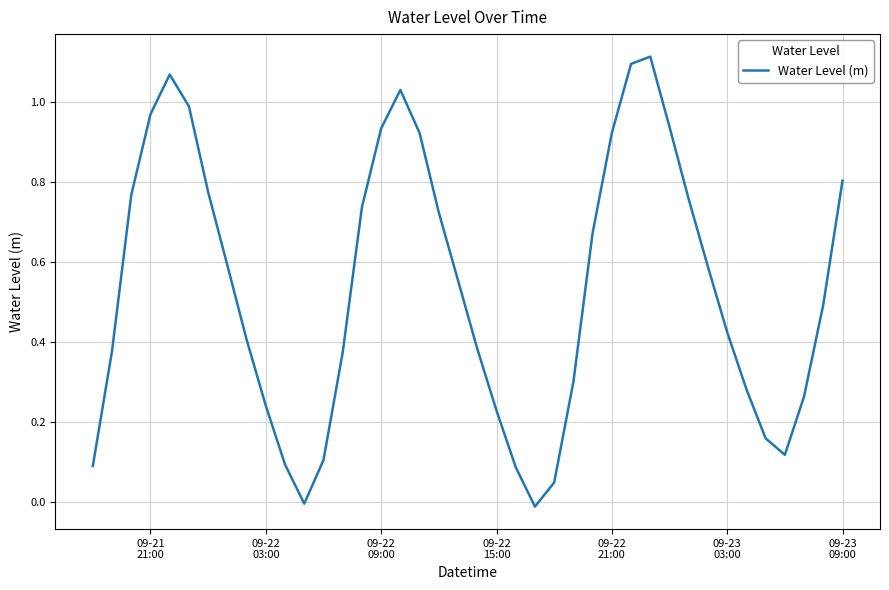

Reading right to left, extract all data points from this chart.

0.8	0.5	0.3	0.1	0.2	0.3	0.4	0.6	0.8	0.9	1.1	1.1	0.9	0.7	0.3	0.0	-0.0	0.1	0.2	0.4	0.6	0.7	0.9	1.0	0.9	0.7	0.4	0.1	-0.0	0.1	0.2	0.4	0.6	0.8	1.0	1.1	1.0	0.8	0.4	0.1